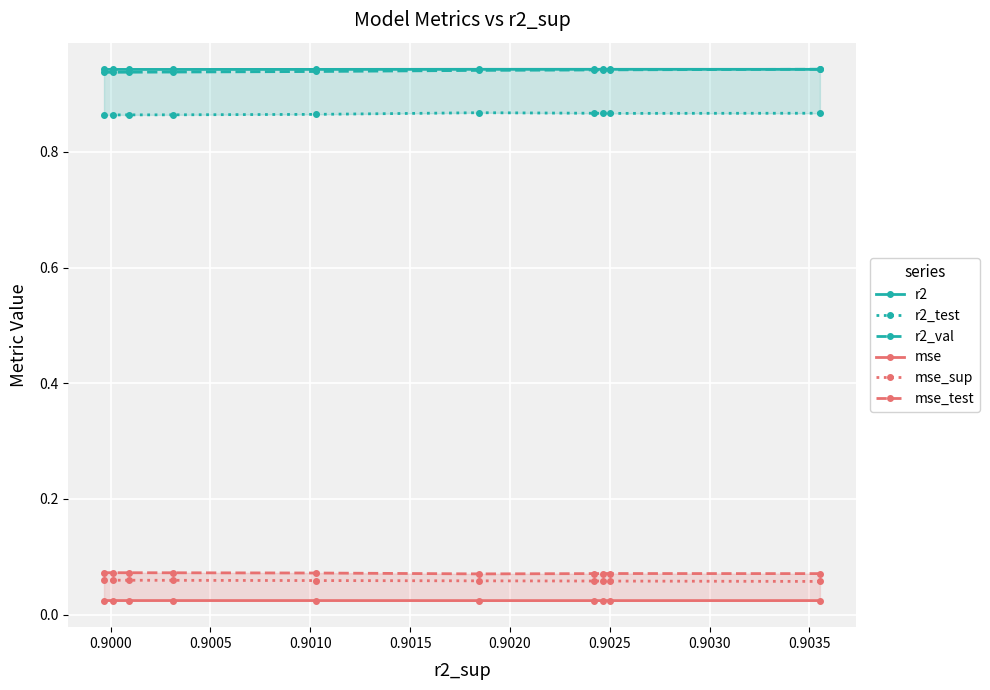

Does the chart display data point markers on the line(s)?

Yes